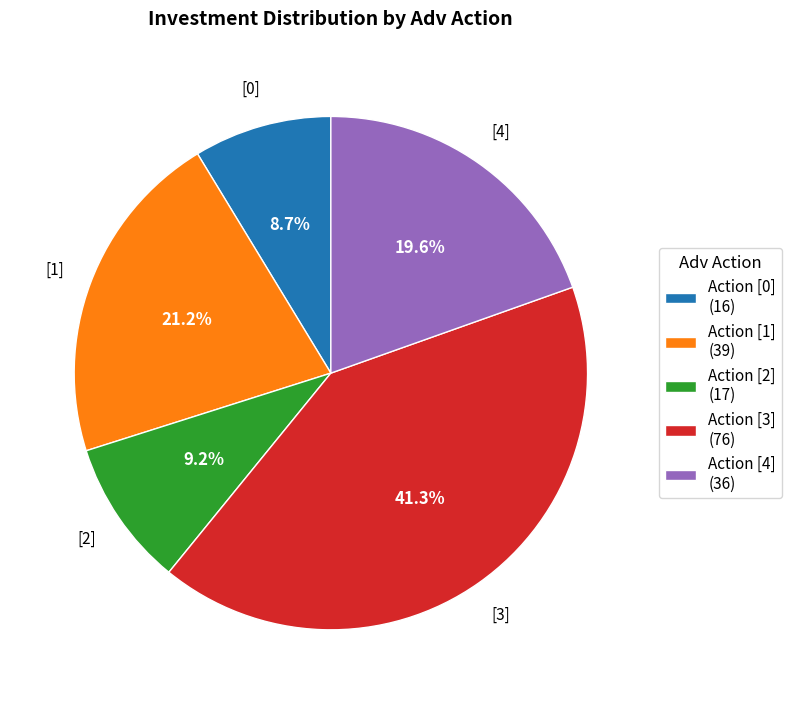

What percentage is NOT represented by Action [0] (16)?

91.3%